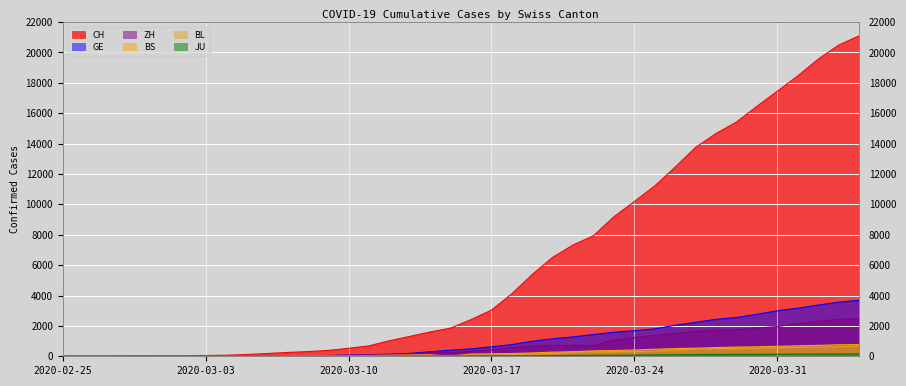

Rank the series at 2020-03-01 from highest to lowest value.

CH, GE, ZH, BL, BS, JU